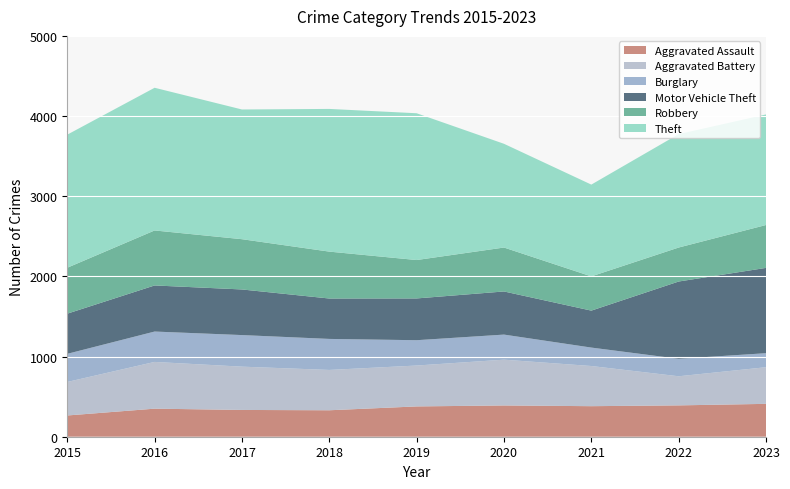

Reading right to left, what are all the values shown in this chart?

Aggravated Assault: 410	391	381	390	378	330	334	350	265
Aggravated Battery: 457	363	501	571	510	503	540	583	418
Burglary: 175	218	230	313	316	387	394	379	351
Motor Vehicle Theft: 1064	964	461	538	521	504	569	575	501
Robbery: 535	424	427	548	479	585	627	686	573
Theft: 1379	1415	1145	1294	1831	1780	1618	1780	1660